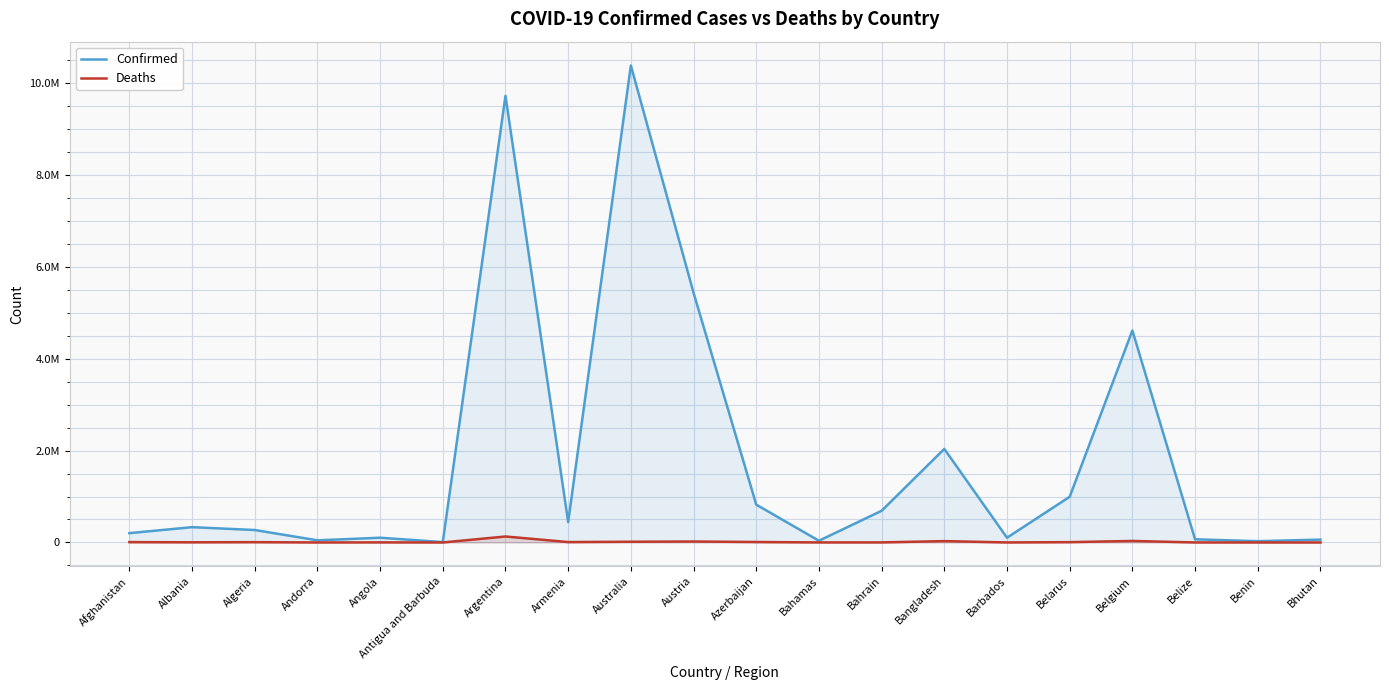

True or false: Deaths and Confirmed cross at least once.

False